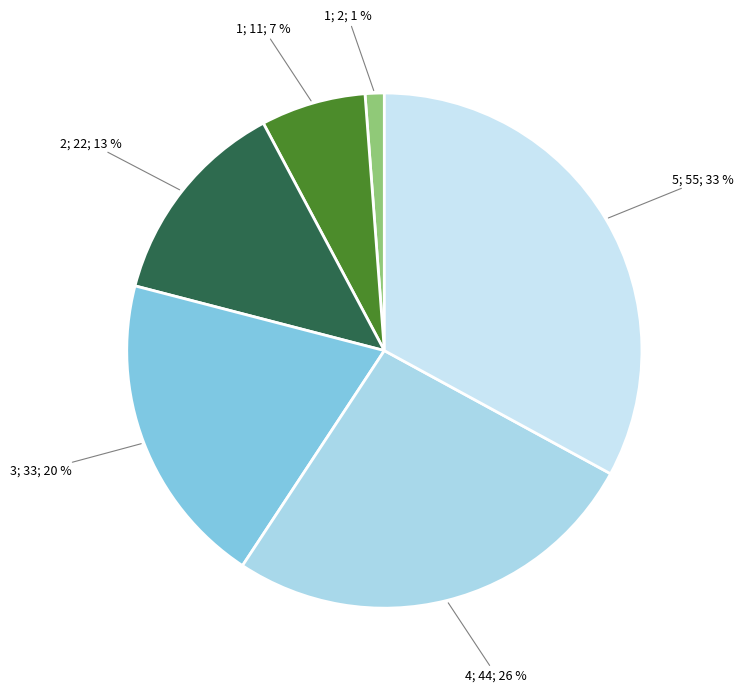

How many segments does this pie chart have?

6